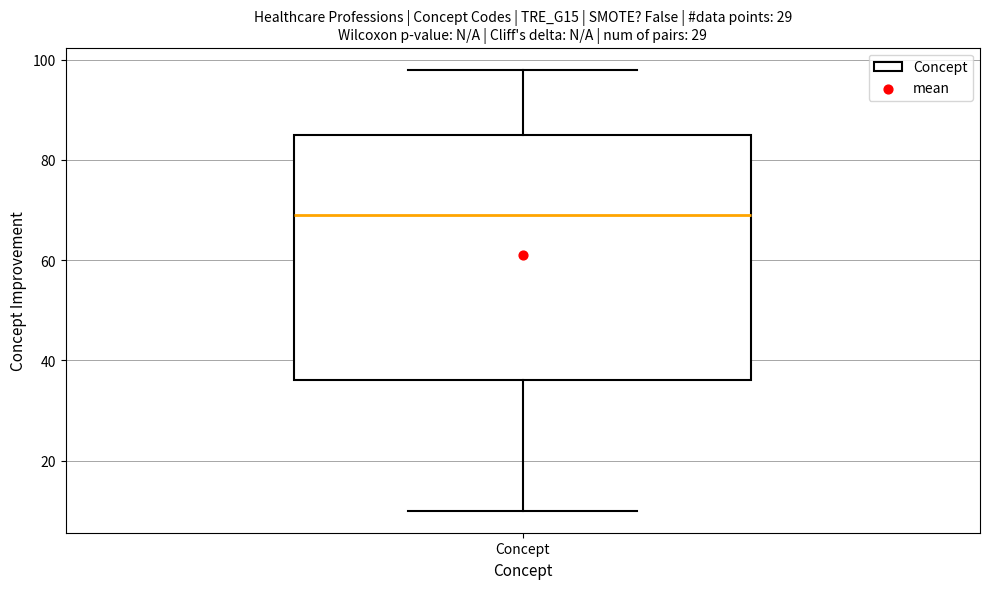

Where does the median line of the box for Concept sit on the y-axis? The values are not printed on the chart, so give them approximately, as read against the axis.

70